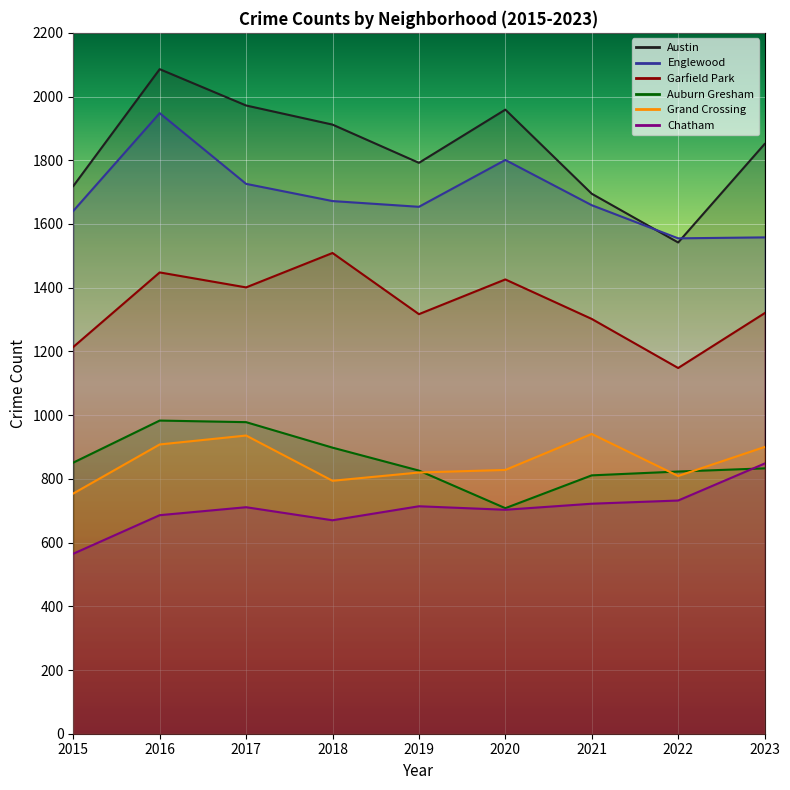

What are all the series names shown in the legend?

Austin, Englewood, Garfield Park, Auburn Gresham, Grand Crossing, Chatham